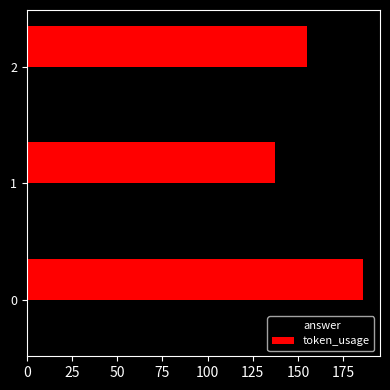

What is the difference between the maximum and second lowest values in the token_usage series?

31